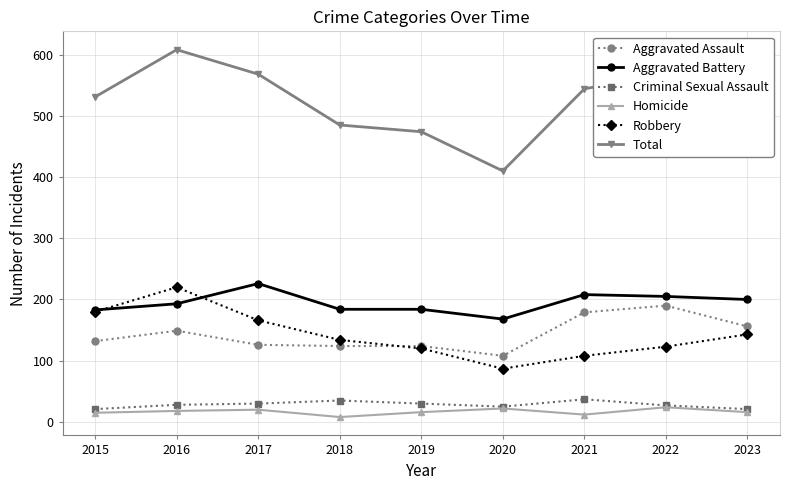

What is the difference between the maximum and minimum values in the Robbery series?

133